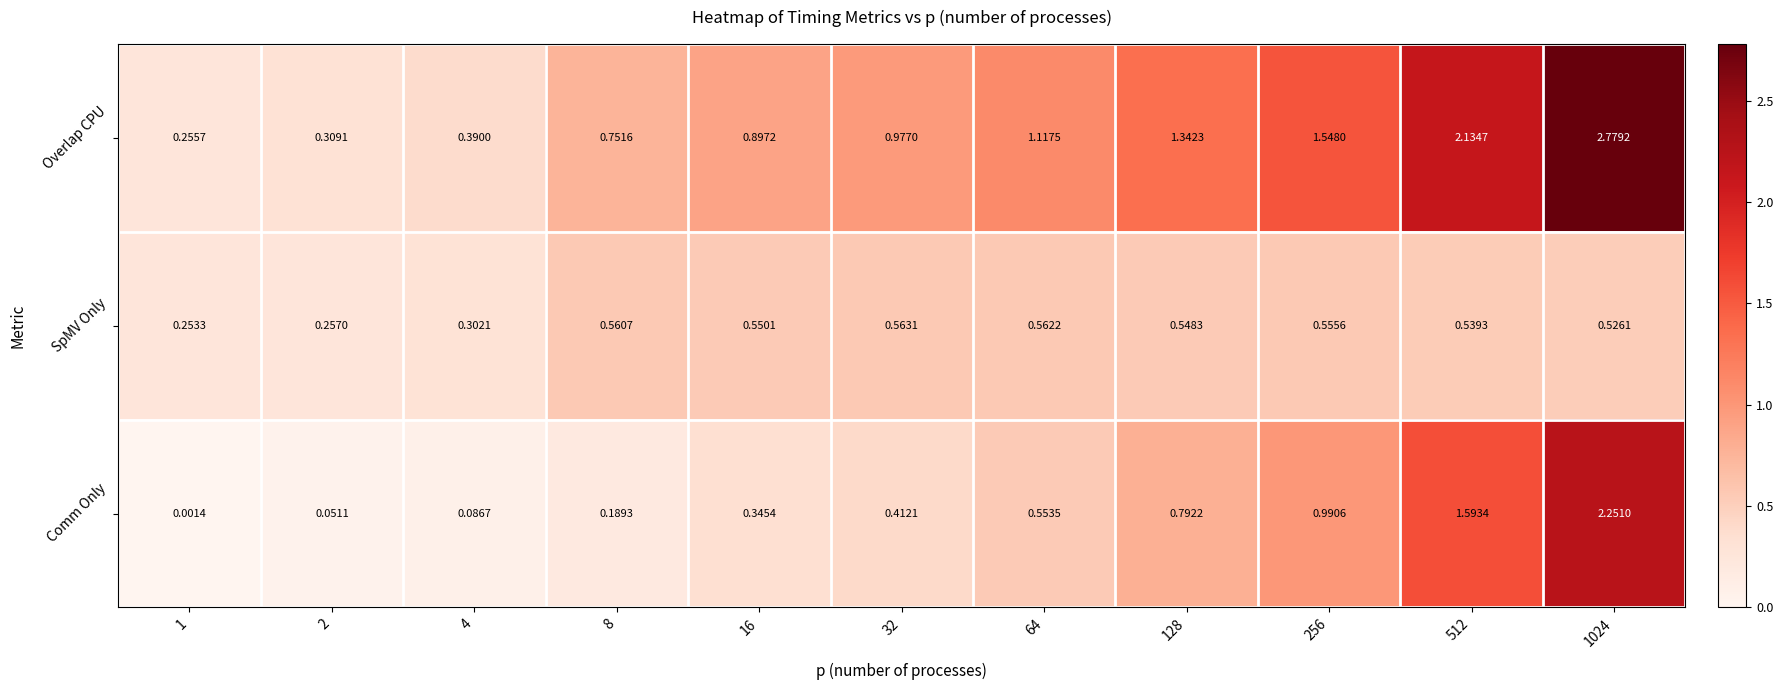

Which series has the largest range (max minus min)?

Overlap CPU